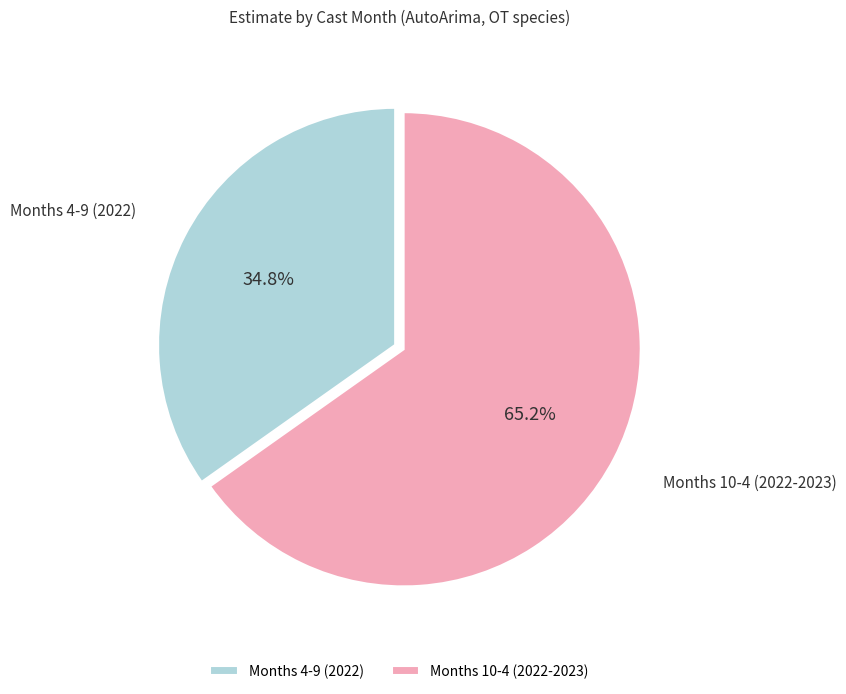

Combined, what portion of the pie is Months 10-4 (2022-2023) and Months 4-9 (2022)?

100.0%